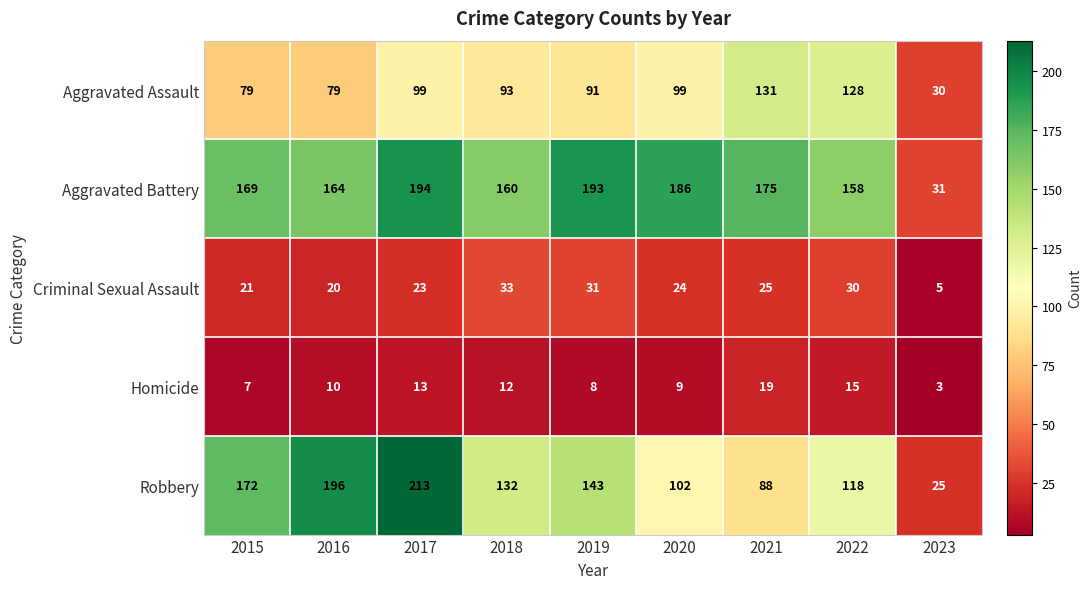

True or false: Aggravated Battery has a value of 106 at 2018.

False